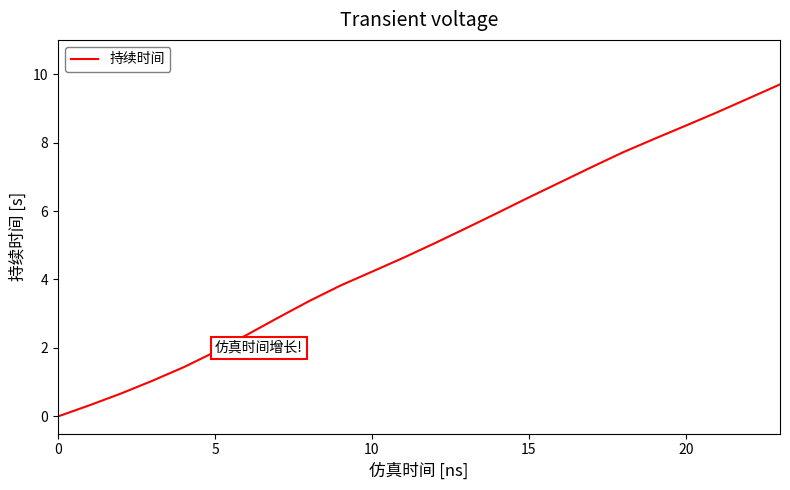

What is the greatest value displayed?

9.7